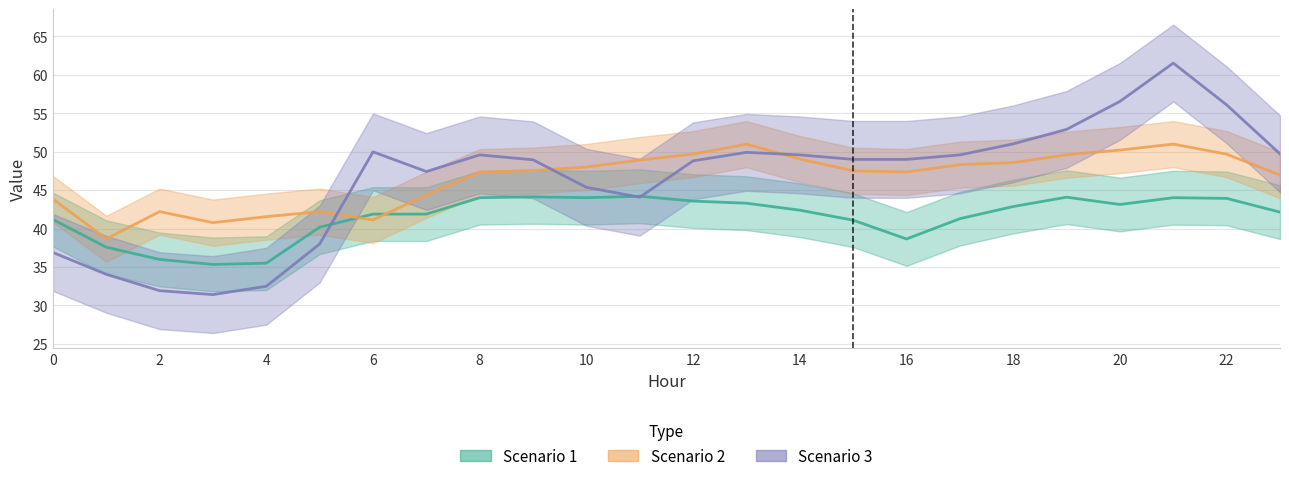

How many interior local peaks does the Scenario 1 series have?

4